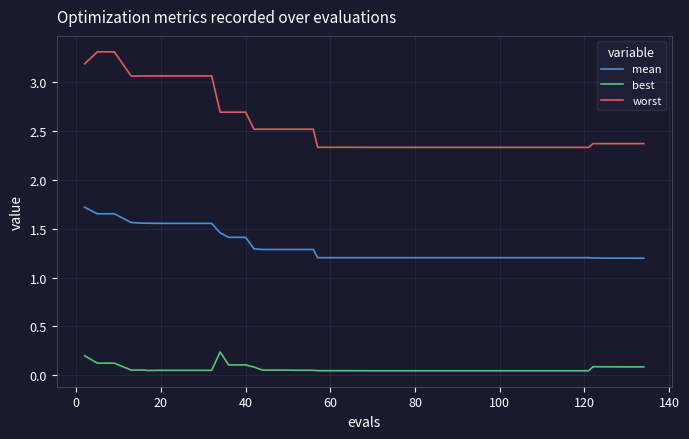

List the series in order of their peak value, highest first.

worst, mean, best